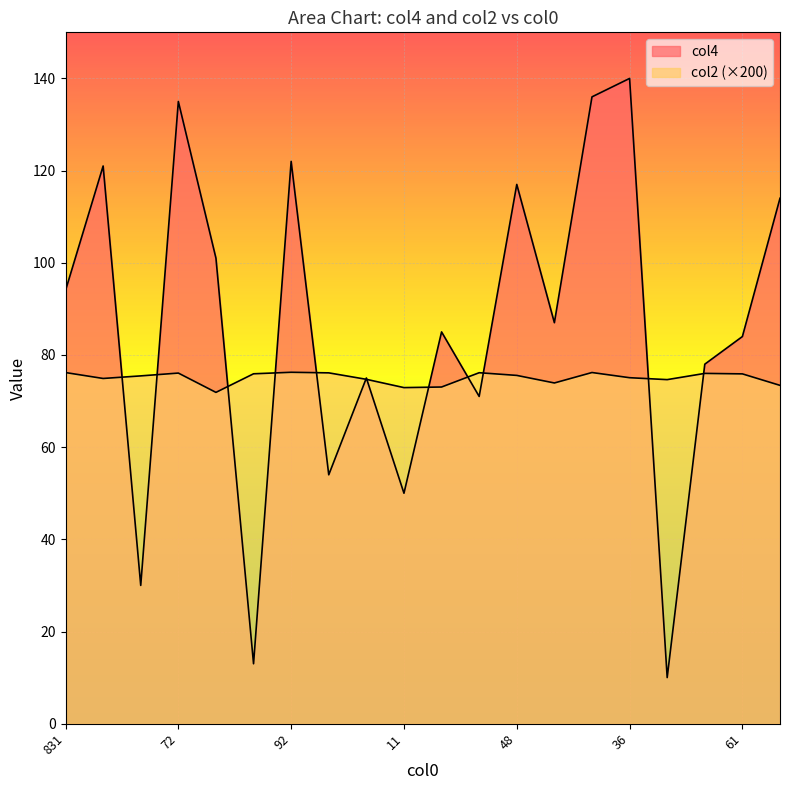

Which series has the widest spread of values?

col4